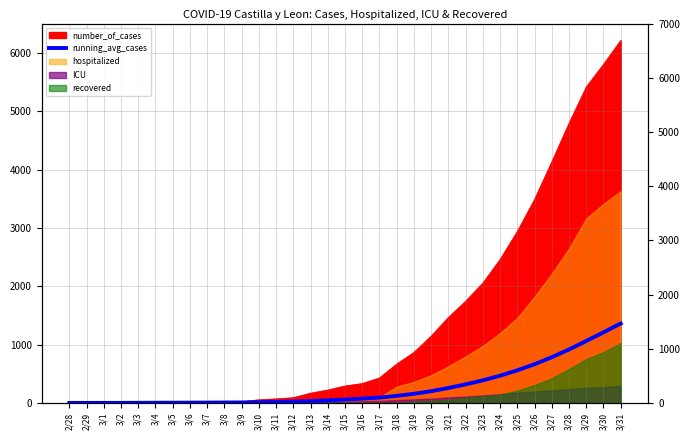

Reading left to right, list all the values displayed in this chart.

2.0	2.0	2.3	2.5	3.6	4.8	5.7	6.8	7.6	9.0	10.3	14.1	18.5	23.7	33.4	45.2	59.8	75.0	93.7	122.5	158.0	202.9	257.8	319.8	389.2	468.8	560.3	664.9	784.4	918.0	1063.0	1211.1	1362.6